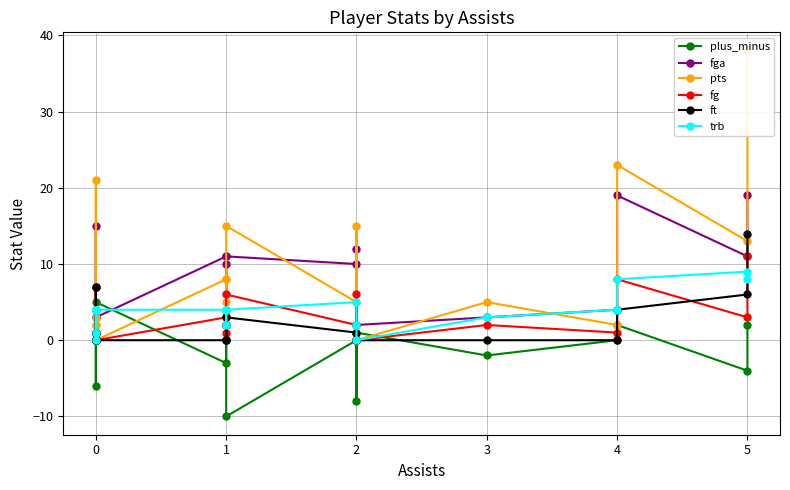

Is it true that fg equals 9 at 0?

False